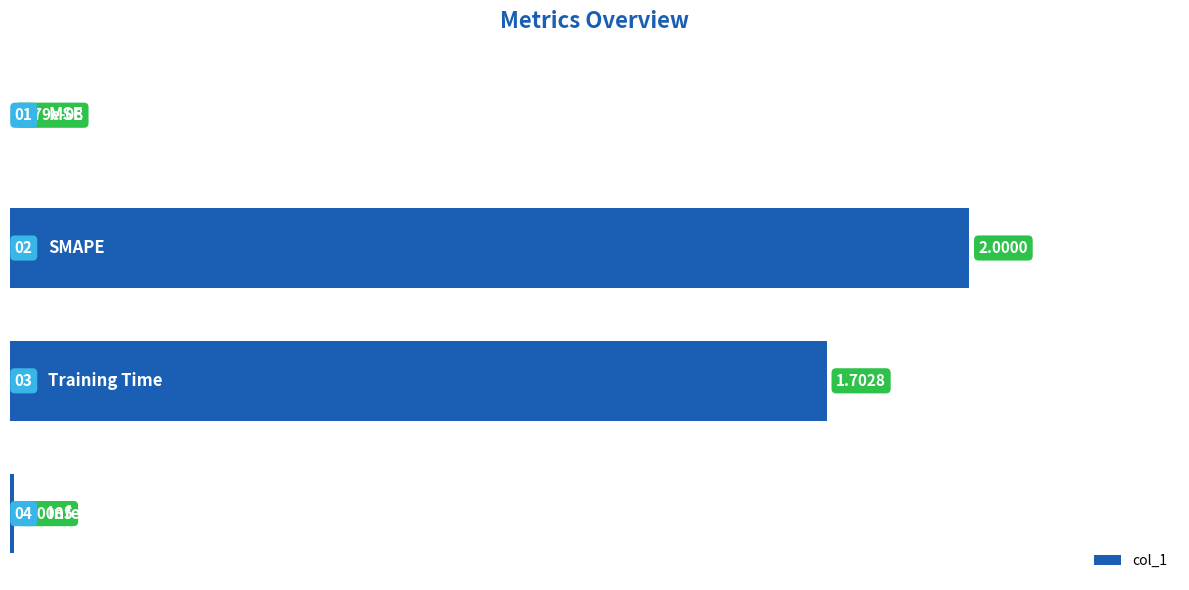

What is the sum of all values?

3.7